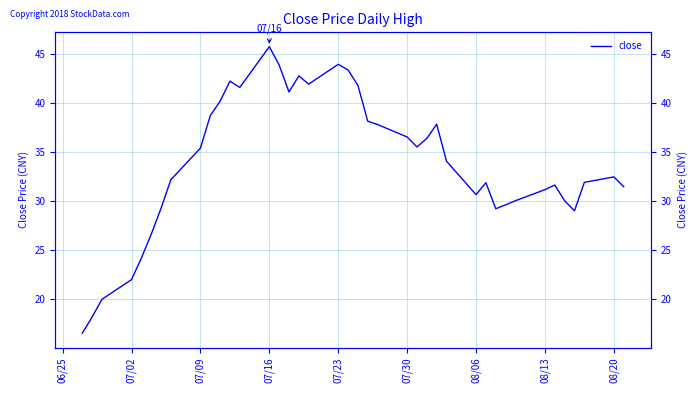

What is the maximum value shown in the chart?

45.7